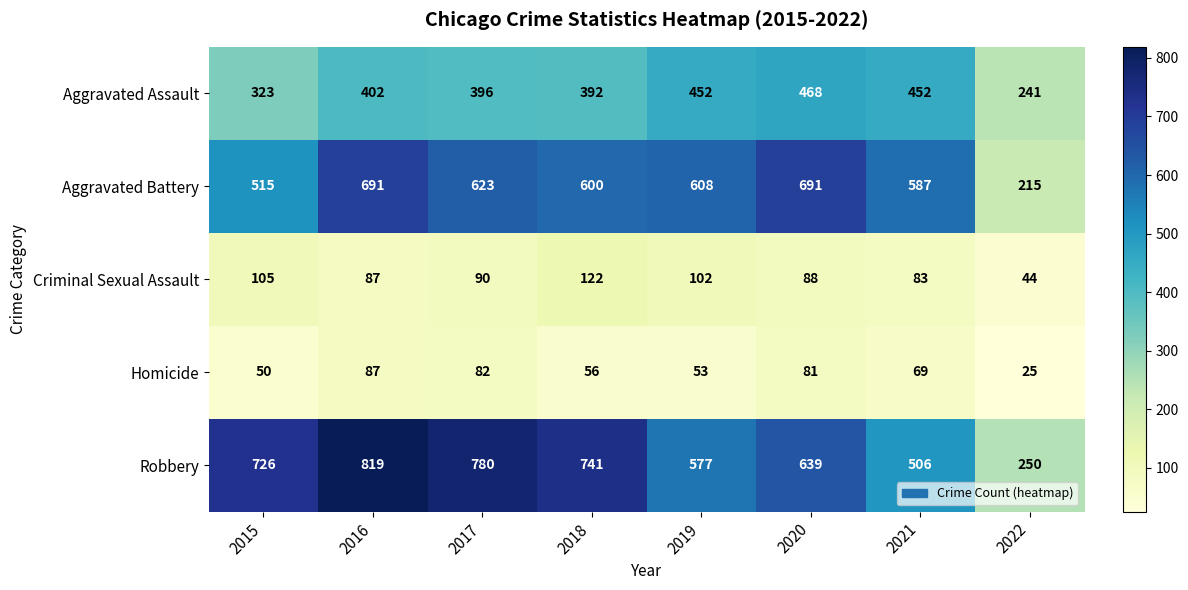

Which series has the largest range (max minus min)?

Robbery